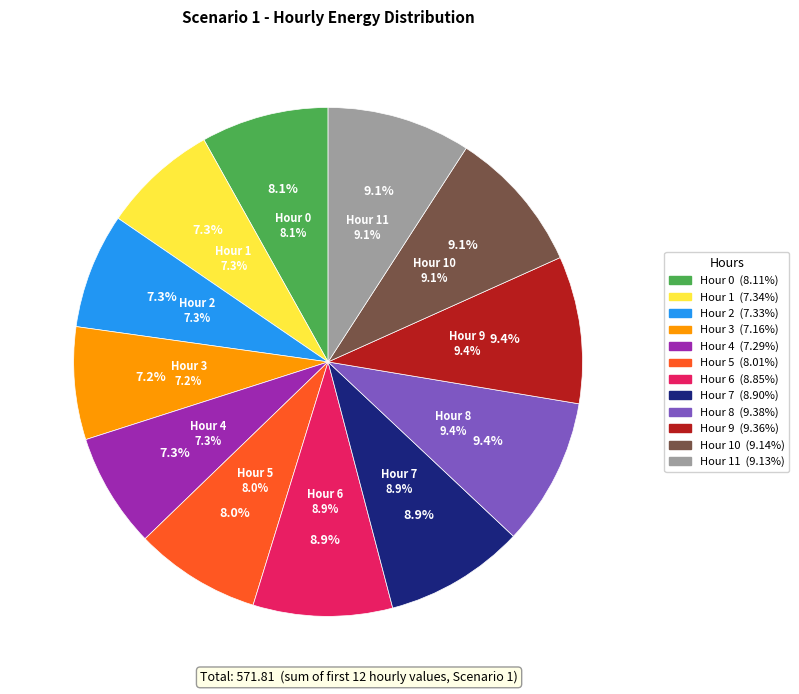

Between 4 and 11, which is larger?

11